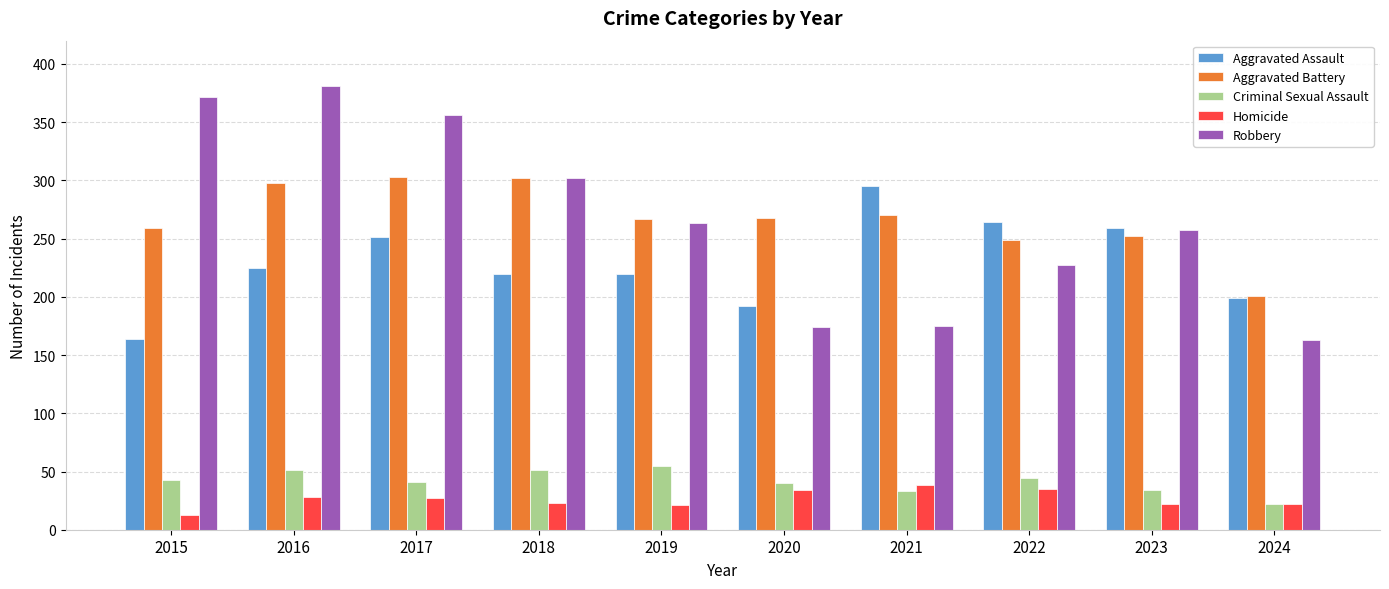

What is the minimum value shown in the chart?

13